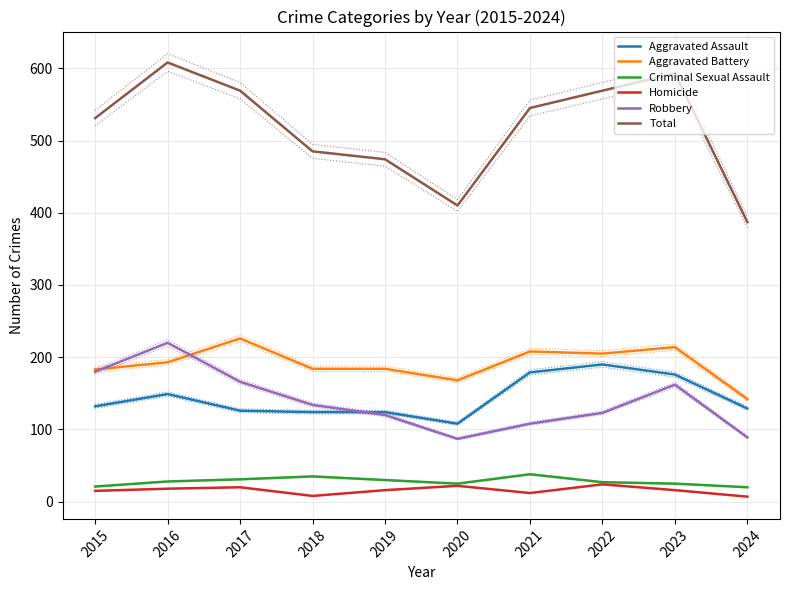

Read the Homicide value at 2015, to the nearest 10.

20